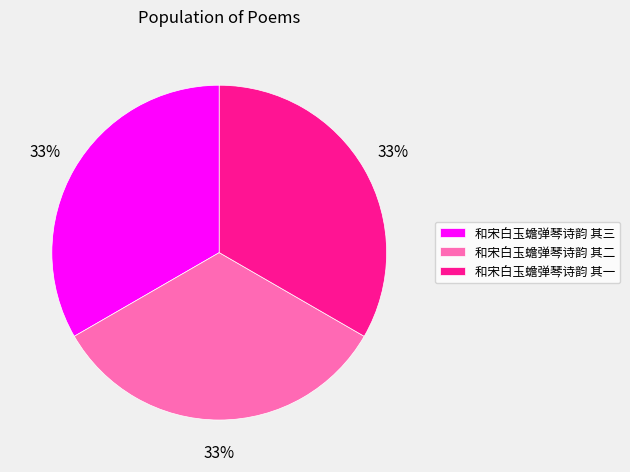

What percentage is the 和宋白玉蟾弹琴诗韵 其三 slice, to the nearest percent?

33%